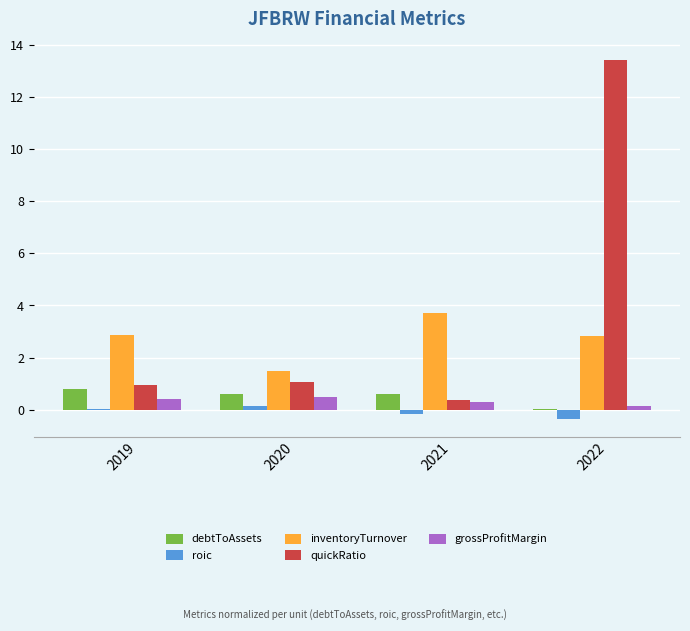

What is the sum of all roic values?

-0.3